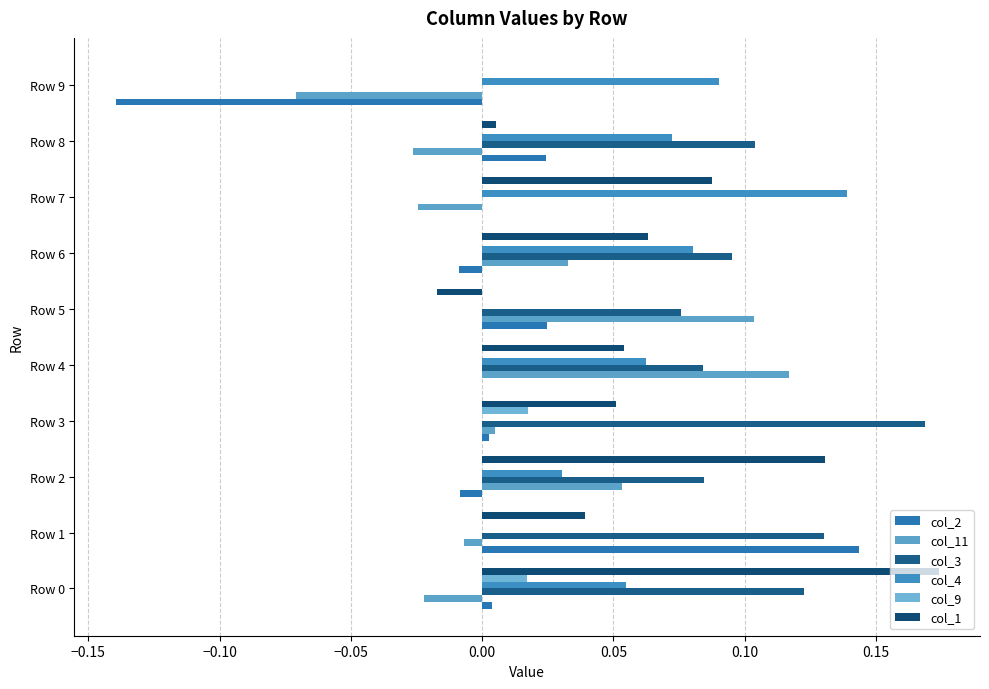

How many distinct data groups are displayed?

6